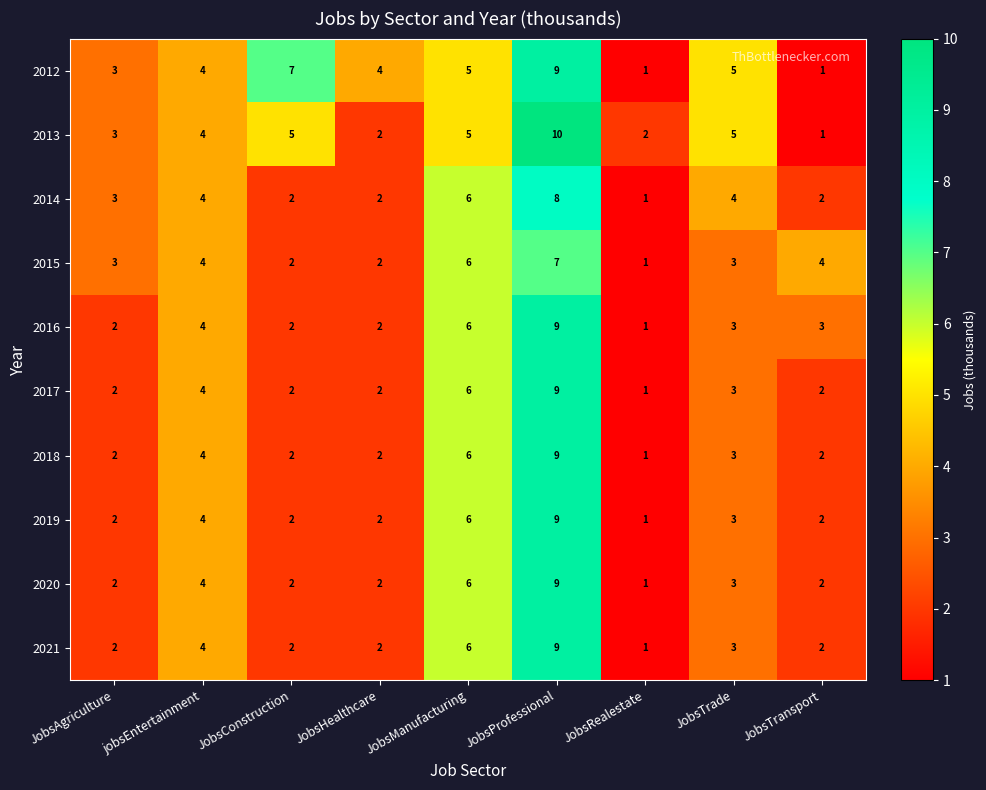

What is the sum of the 2021 values at JobsHealthcare and JobsManufacturing?

8